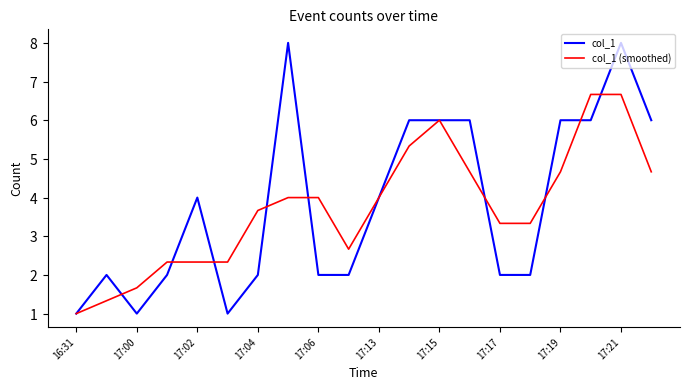

Does the chart display data point markers on the line(s)?

No